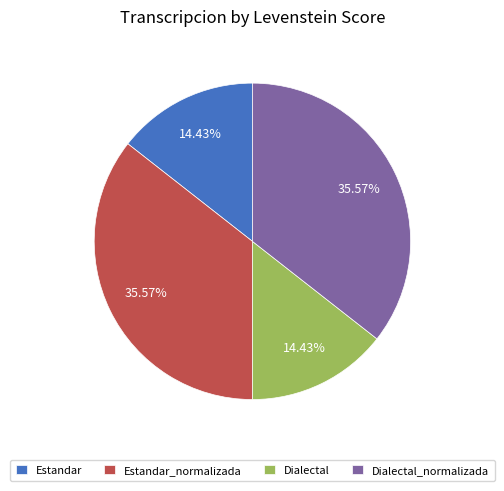

Between Dialectal_normalizada and Estandar, which is larger?

Dialectal_normalizada